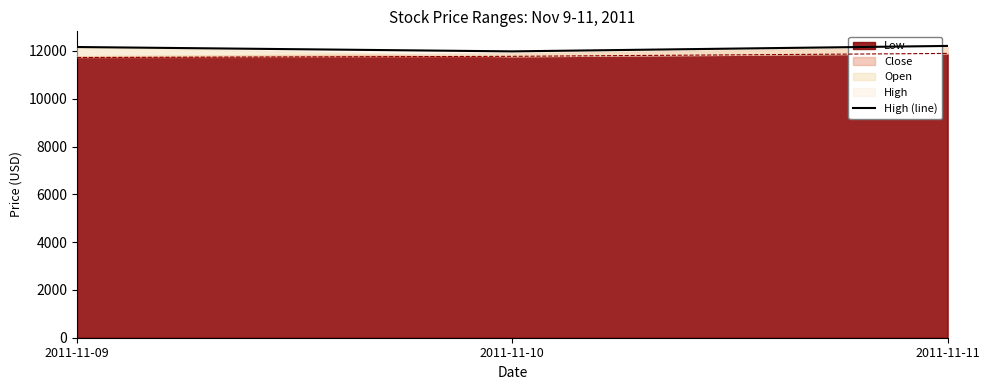

How many categories are shown in the chart?

3